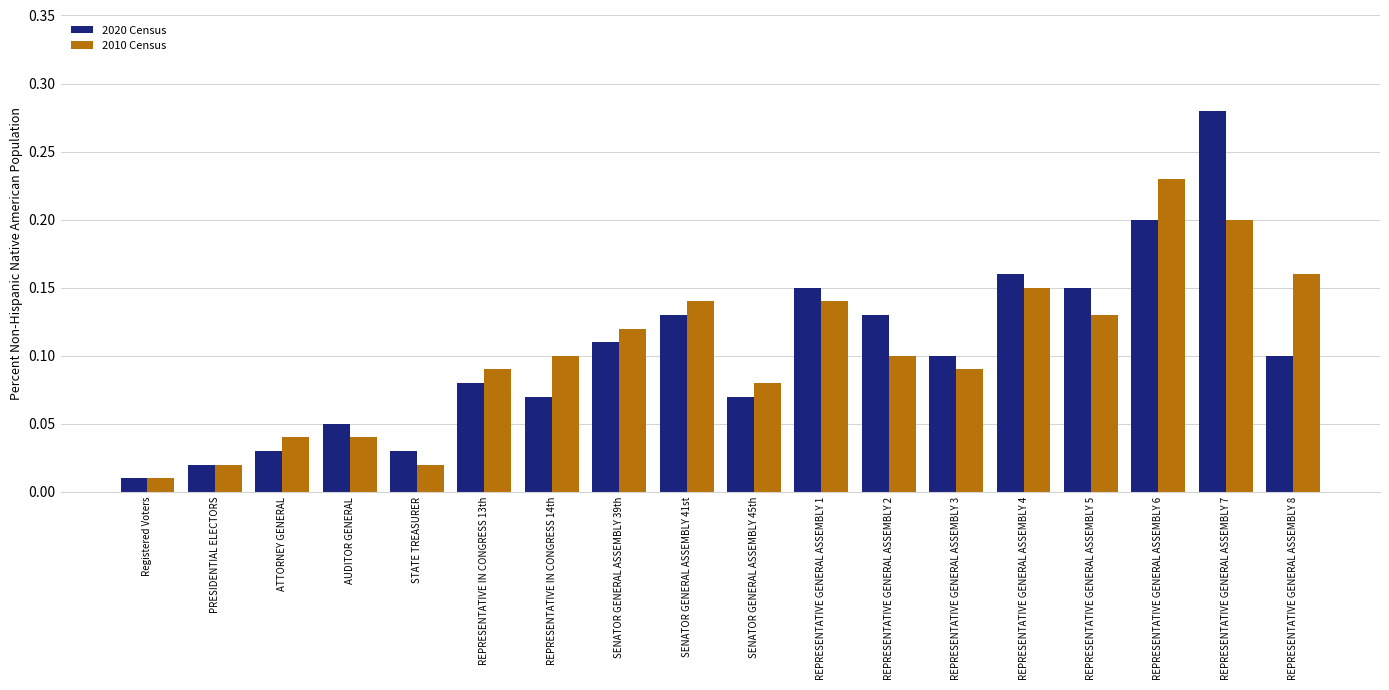

At which category is the sum across all series the highest?

REPRESENTATIVE GENERAL ASSEMBLY 7